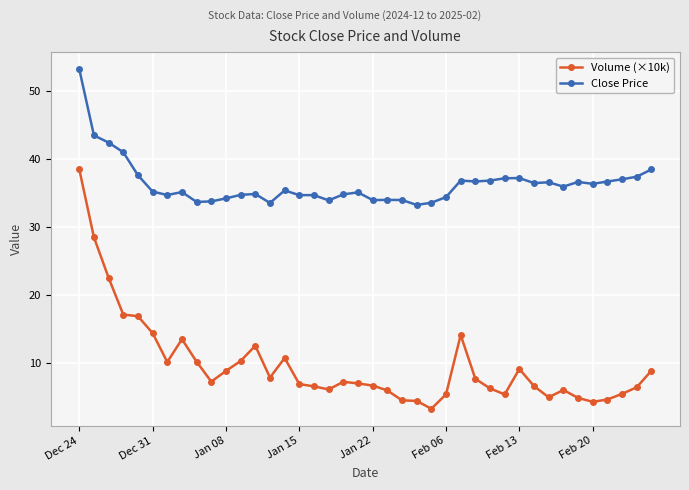

List the series in order of their overall mean, lowest first.

Volume (×10k), Close Price